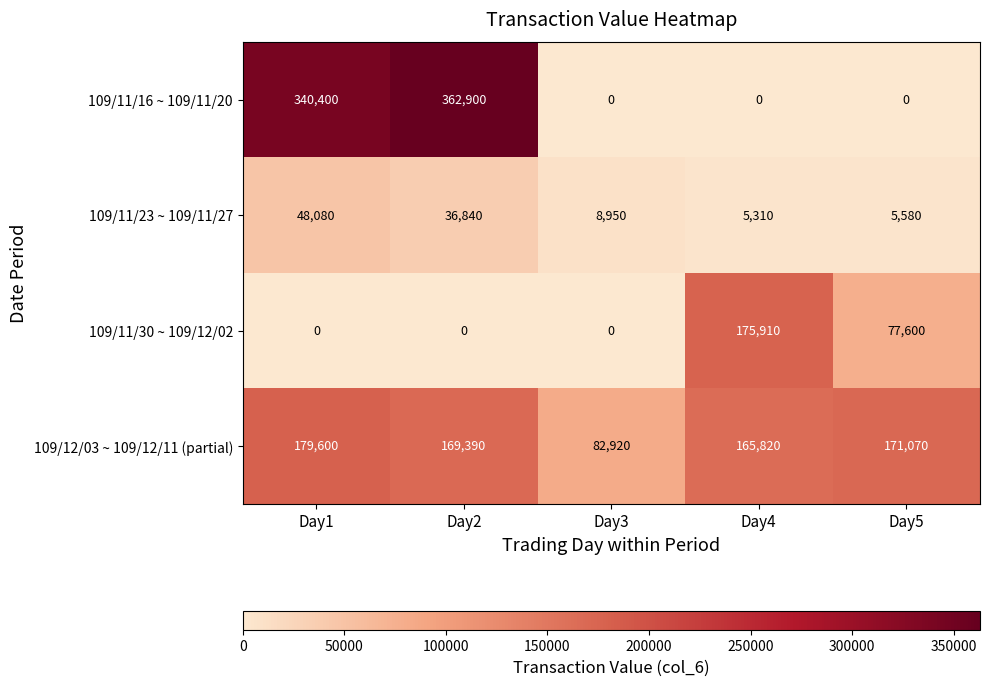

What is the difference between the highest and lowest values at Day1?

340400